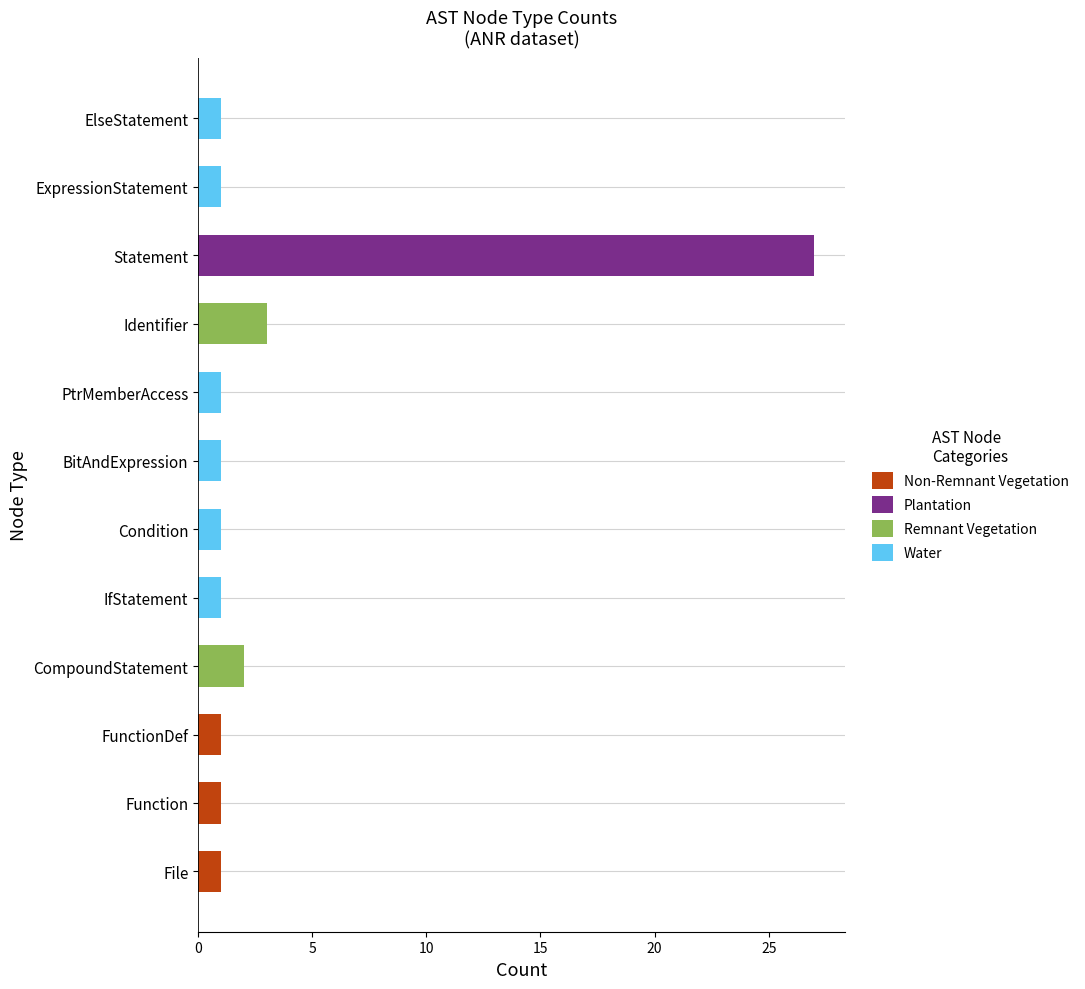

How many values in Water are above zero?

6